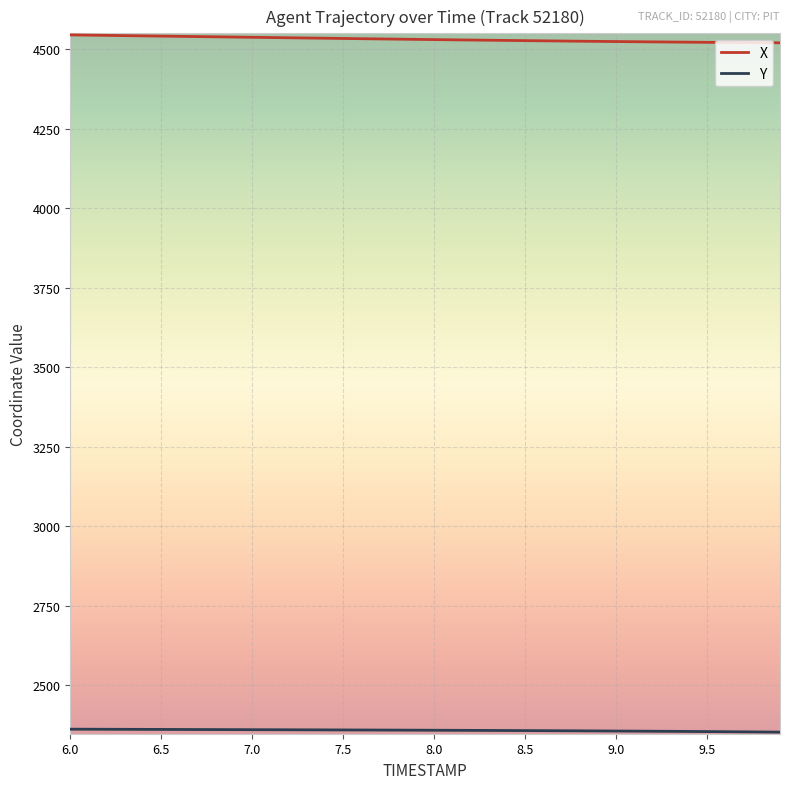

What is the minimum value shown in the chart?

2352.2